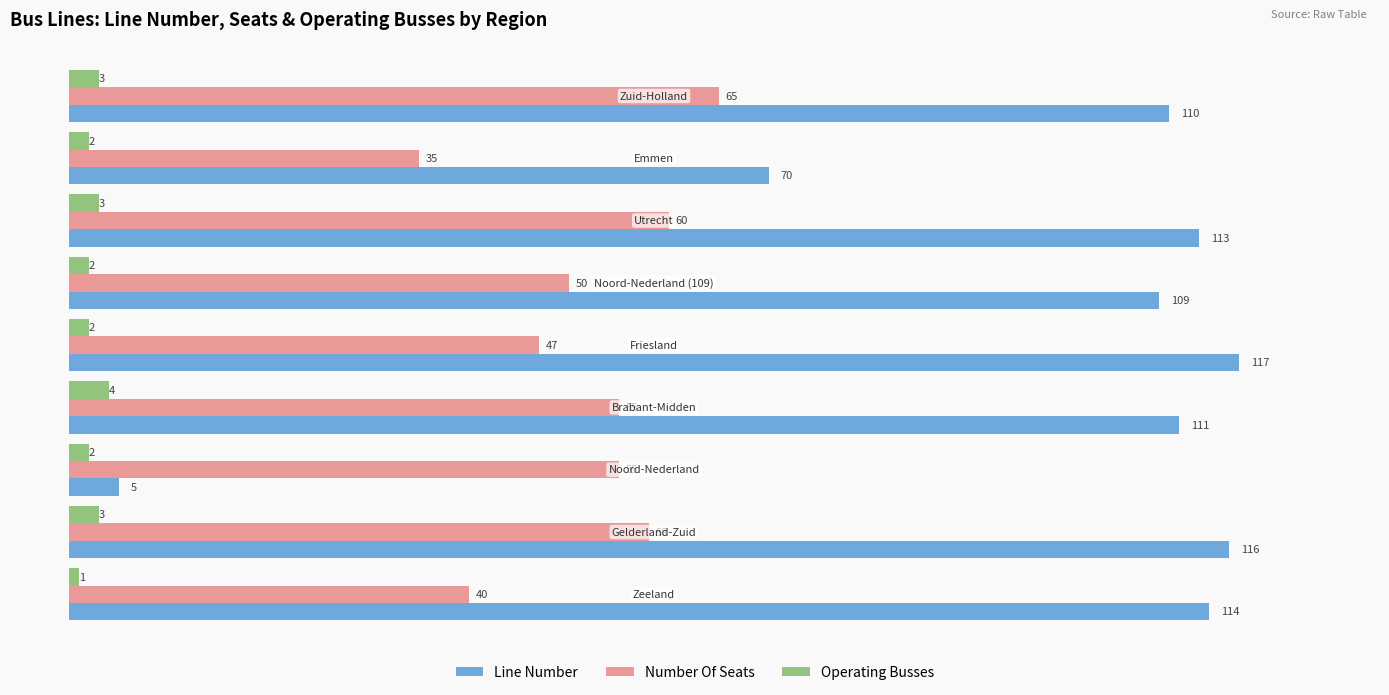

Which series has the largest range (max minus min)?

Line Number